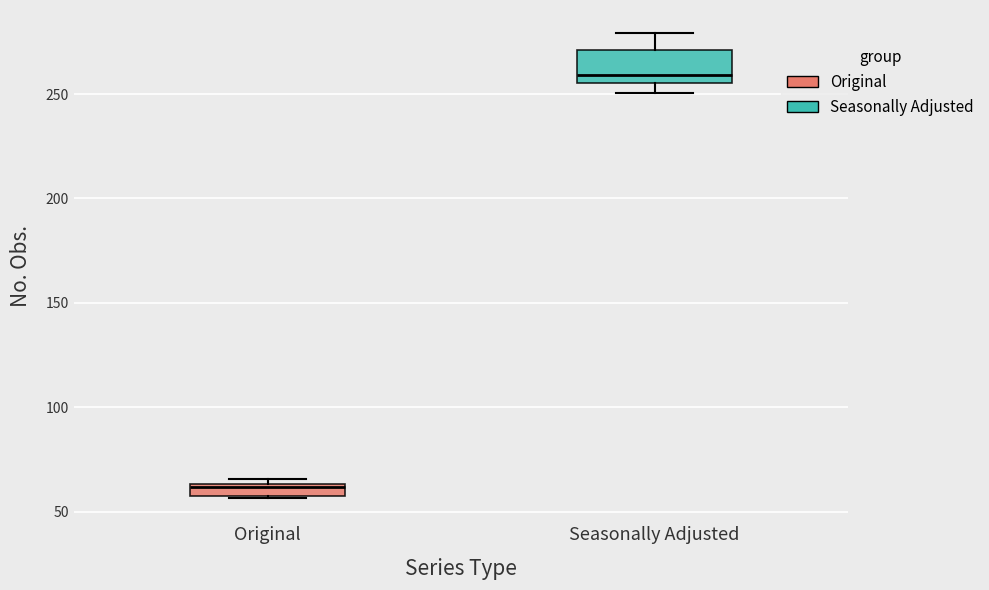

Comparing the boxes themselves (not the whiskers), which one is the tallest?

Seasonally Adjusted